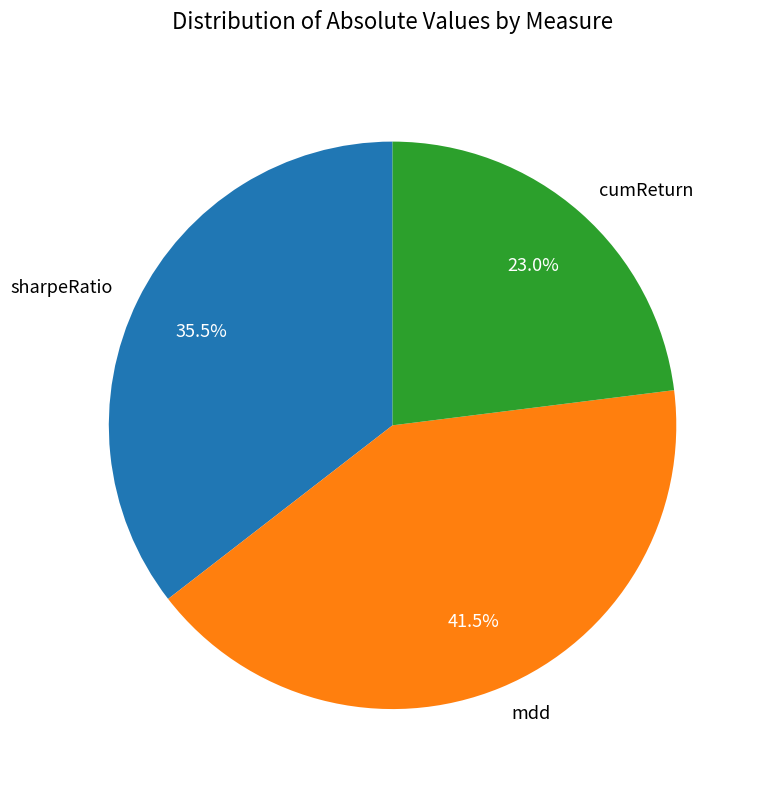

Is there a majority slice in this chart?

No